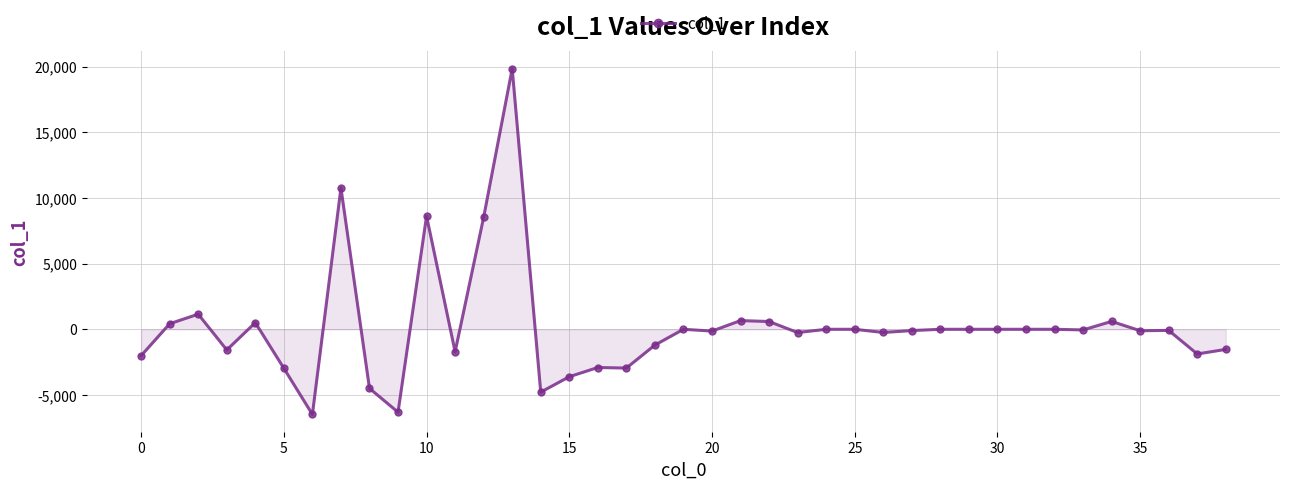

What is the greatest value displayed?

19847.9